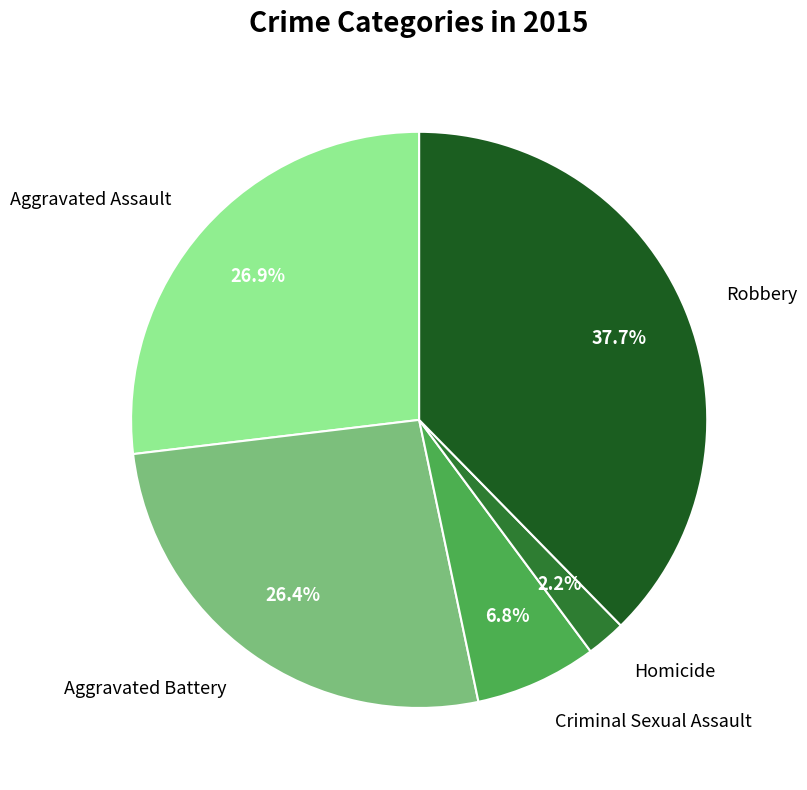

Which category has the biggest portion of the pie?

Robbery